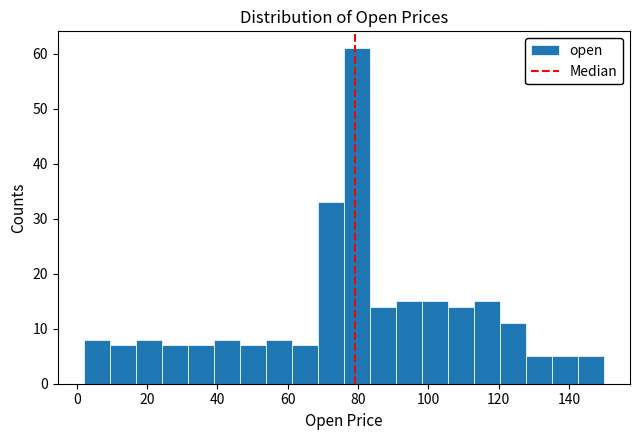

Read against the x-axis, roughly where is the centre of the tallest bar?

80